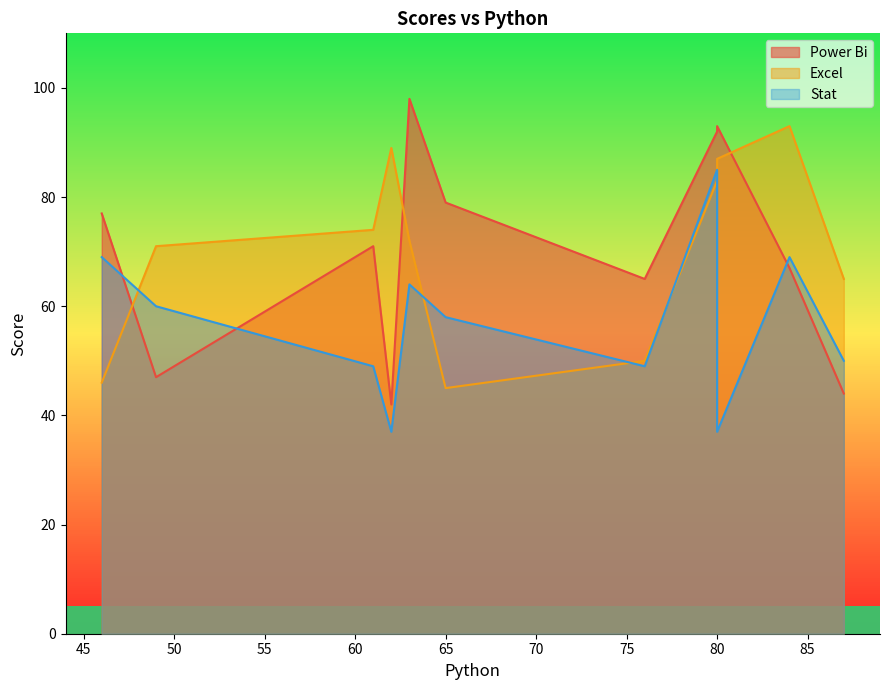

Rank the categories by Excel value from lowest to highest.

65, 46, 76, 87, 49, 63, 61, 80, 80, 62, 84